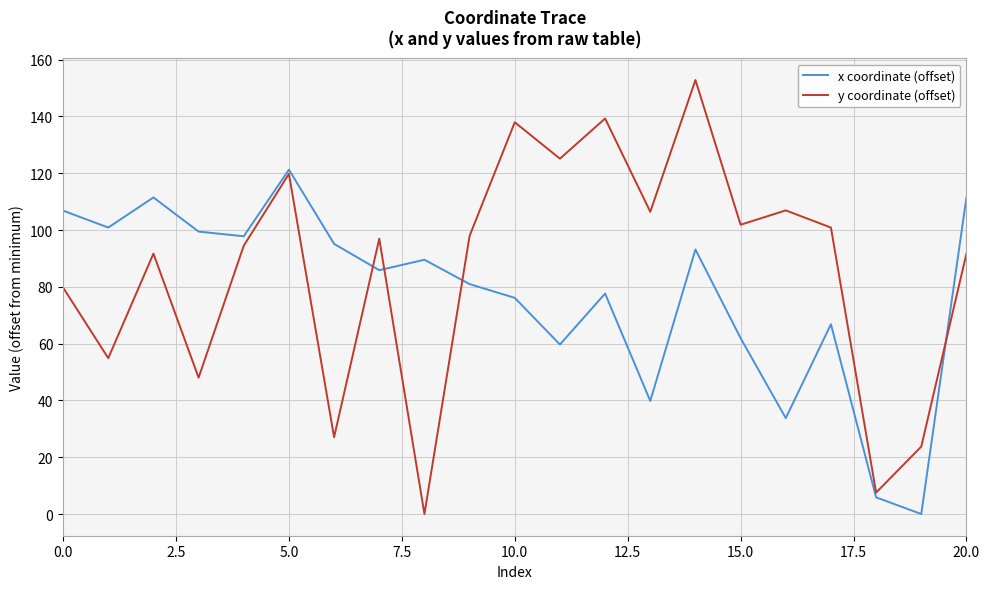

Rank the series by their average value, from lowest to highest.

x coordinate (offset), y coordinate (offset)